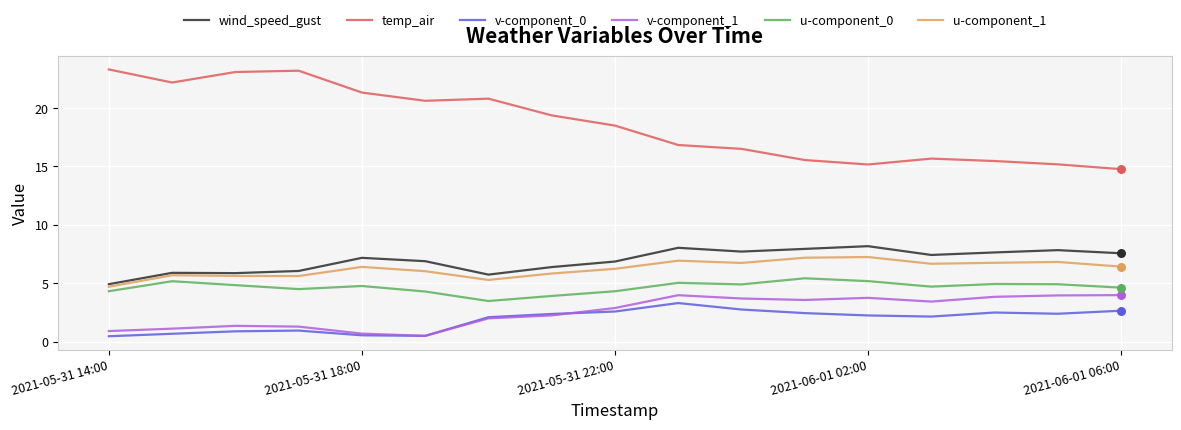

At how many categories does at least one series exceed 10?

17